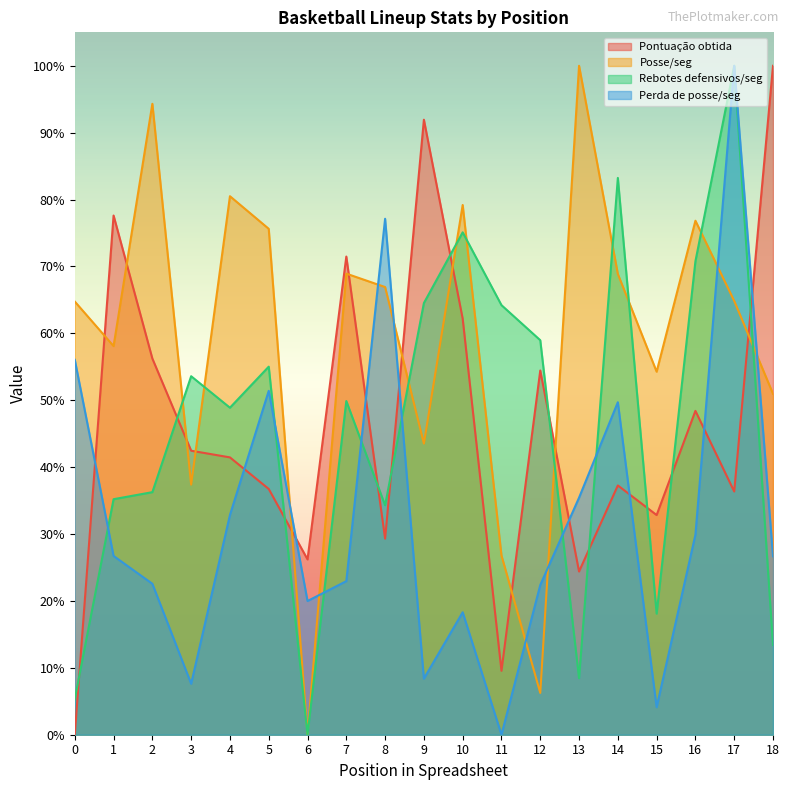

How many data points in Rebotes defensivos/seg are above 0?

18